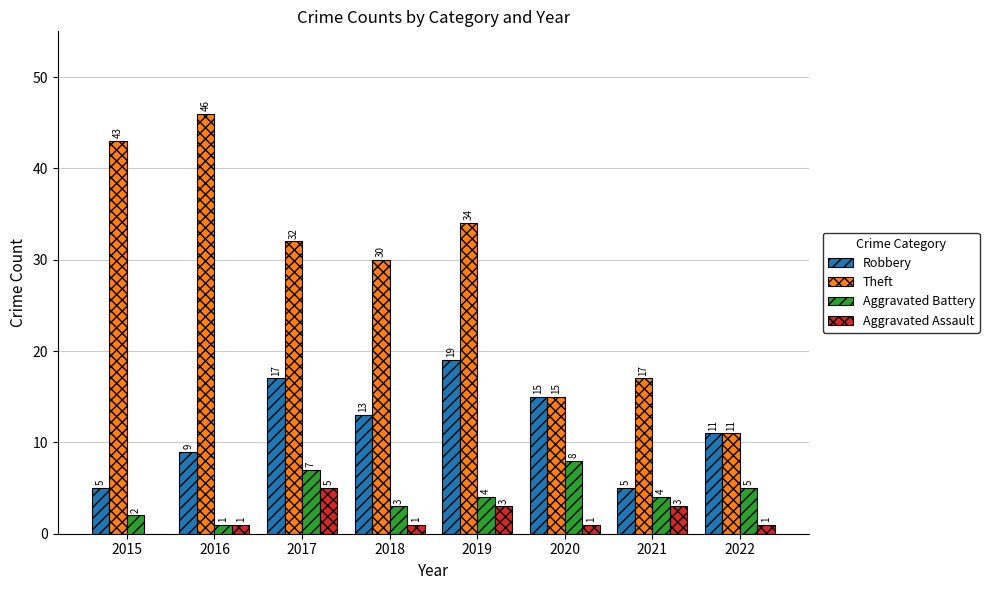

How many groups of bars are there?

8